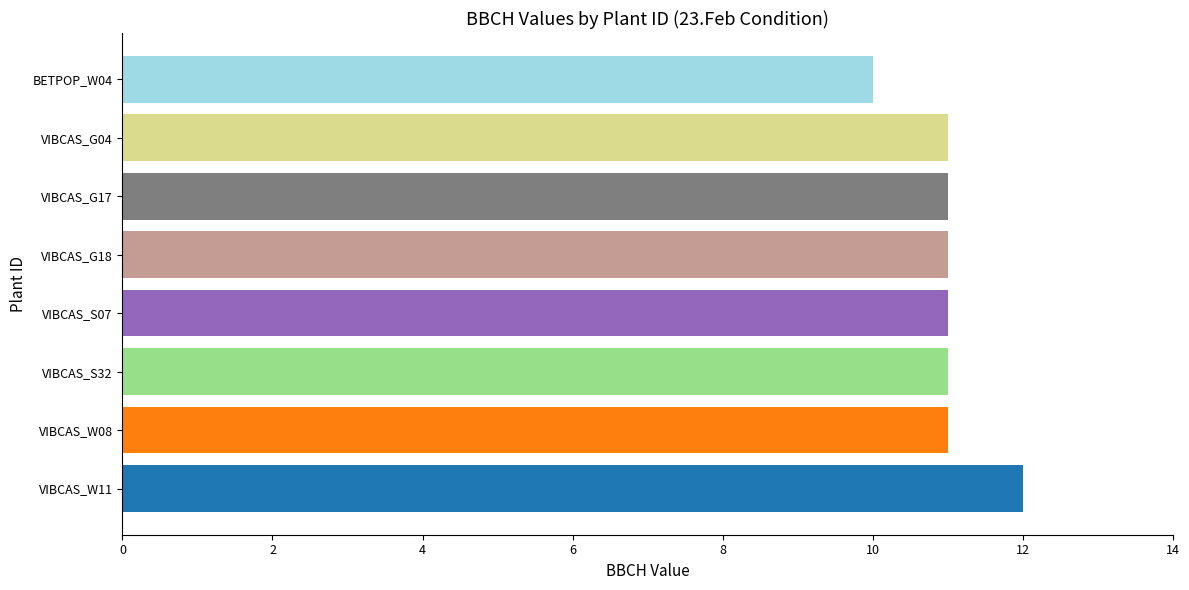

Count the values in the range 11 to 12.

7